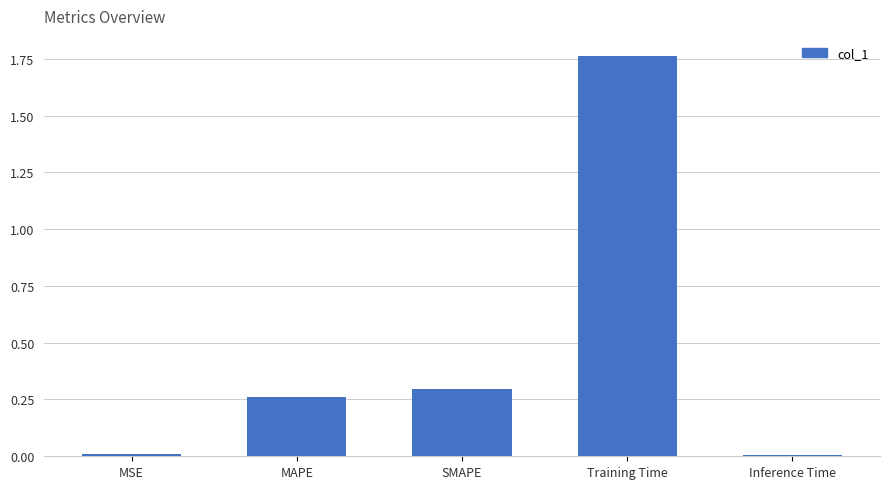

Are the bars horizontal?

No